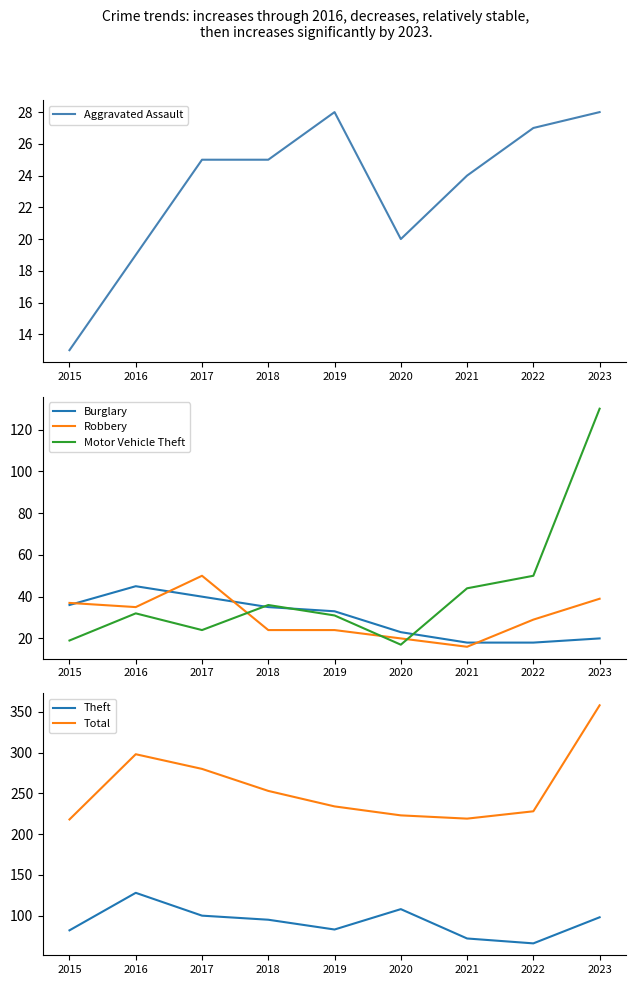

Is it true that Motor Vehicle Theft equals 79 at 2022?

False